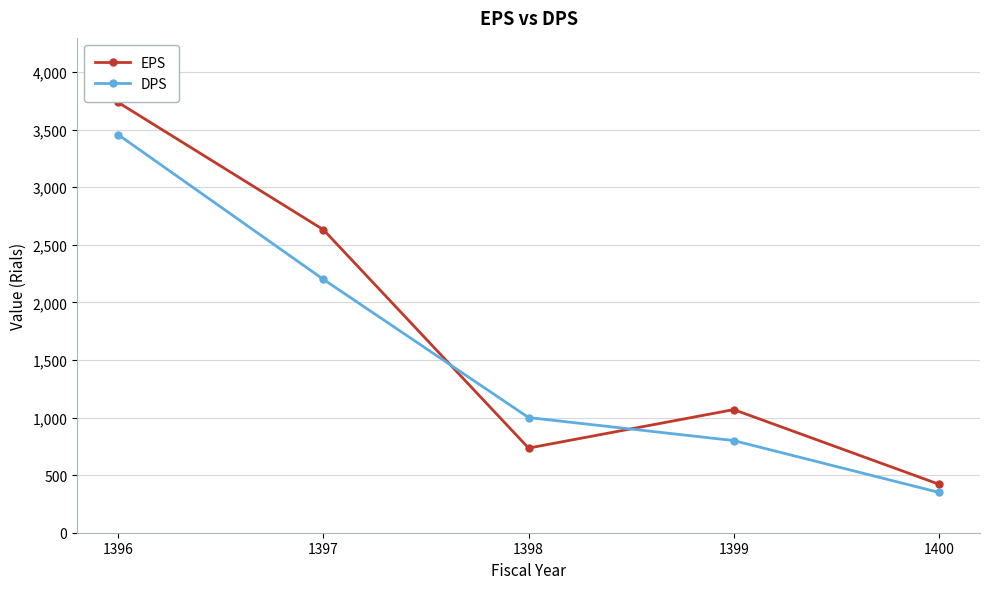

Reading left to right, transcribe all the data shown in this chart.

EPS: 3736	2631	735	1069	421
DPS: 3456	2200	1000	800	350